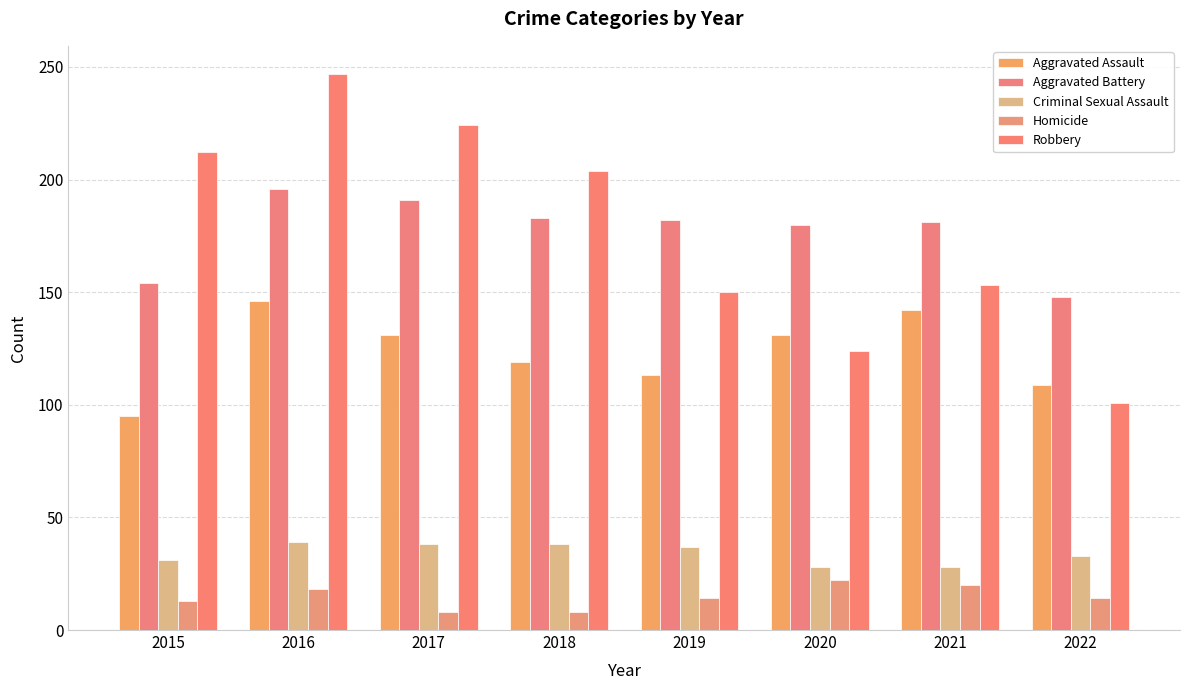

Does the chart contain any negative values?

No